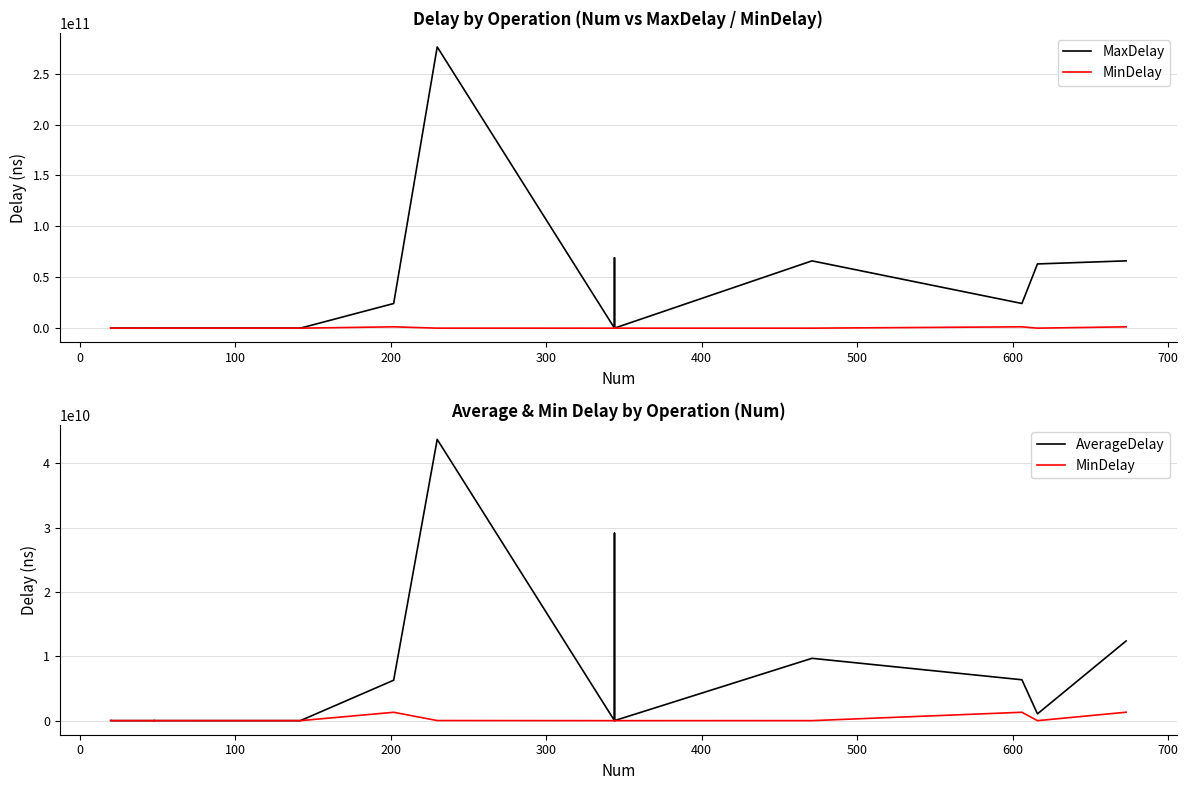

Count the number of categories in the chart.

17